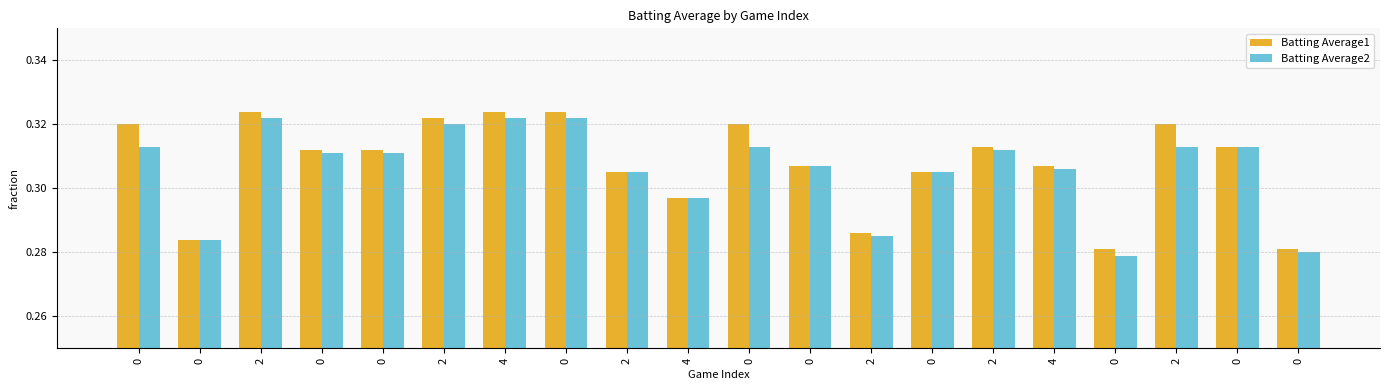

Are the bars grouped side by side (vs. stacked)?

Yes